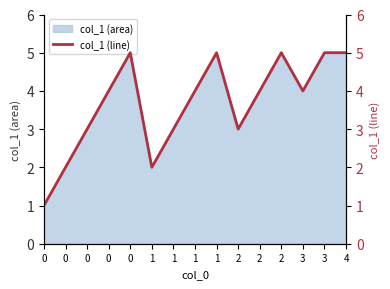

What is the sum of all values?

55